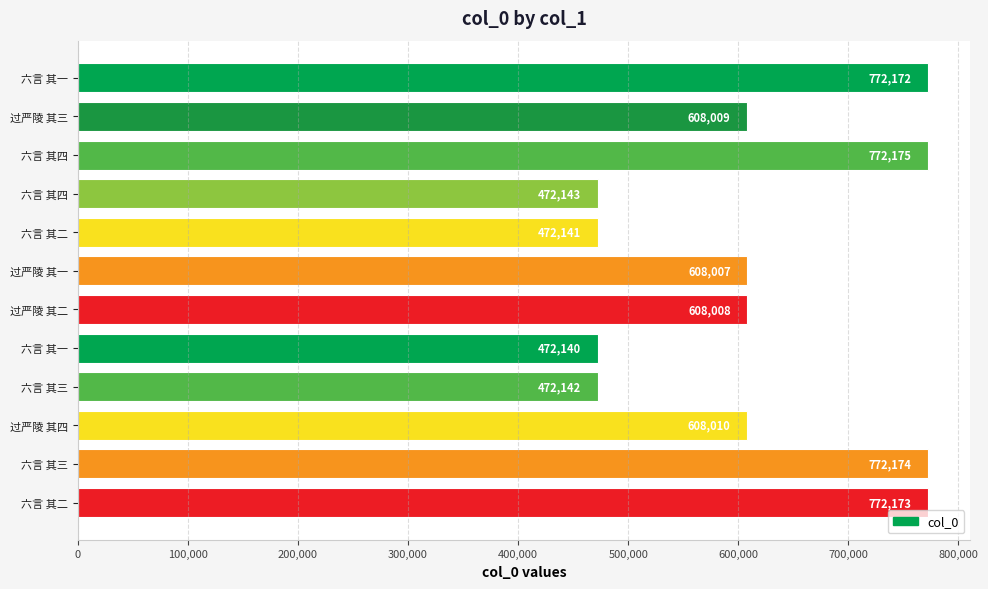

How many bars are there in total?

12